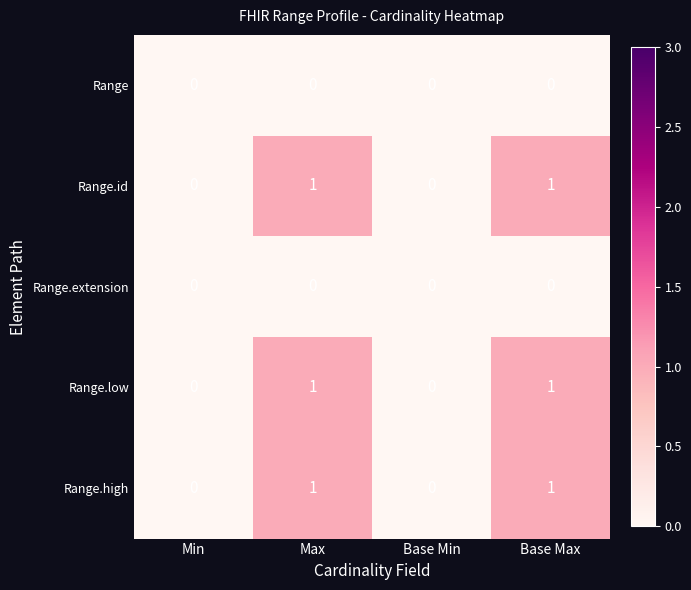

The Range.low series shows 0 at Min. True or false?

True